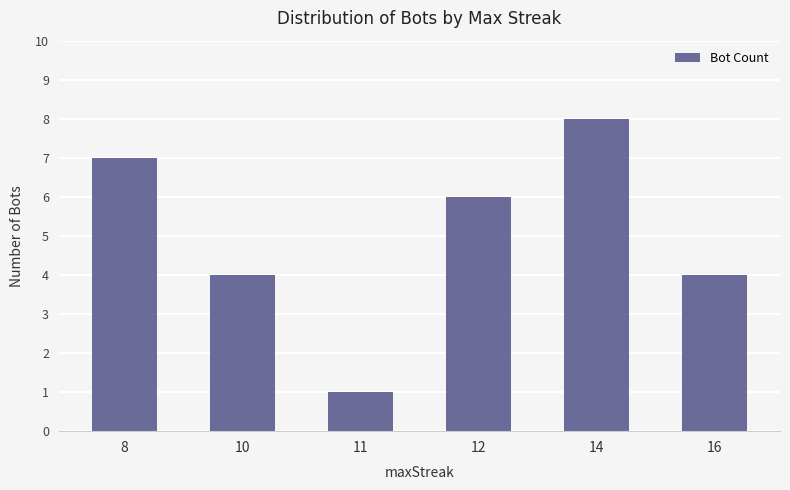

Approximately how many times larger is the value at 12 compared to 16?

1.5